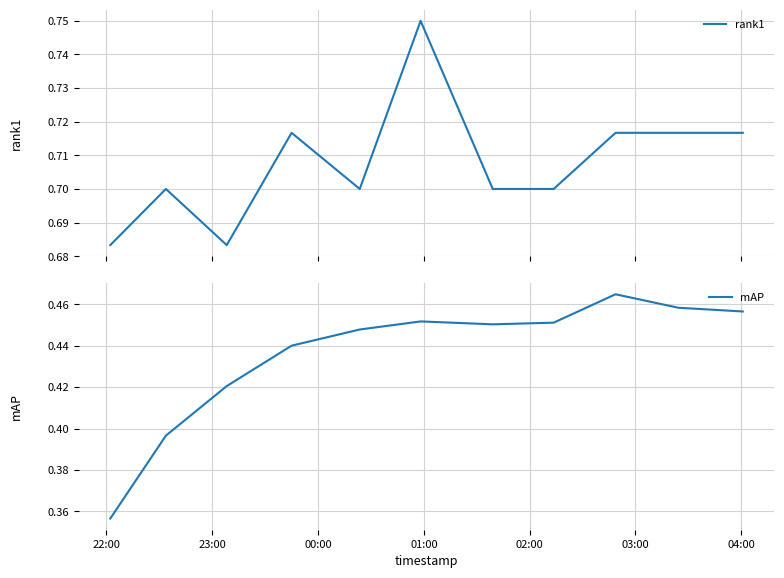

Which series has the largest total across all categories?

rank1